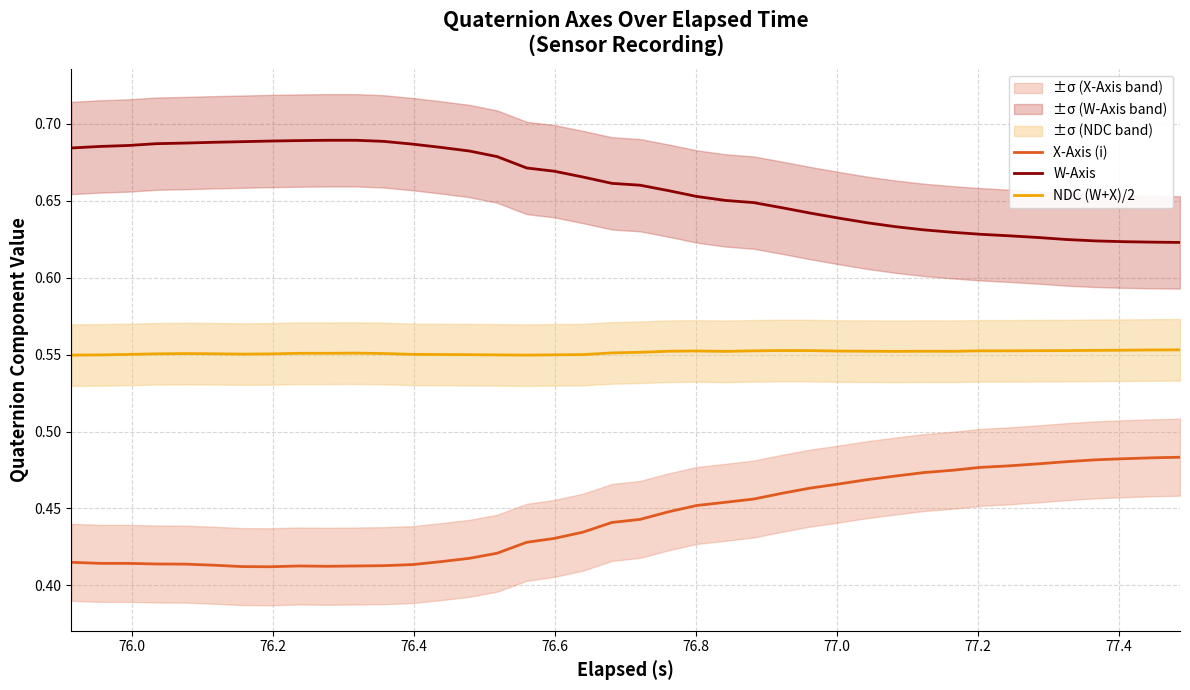

What are all the series names shown in the legend?

X-Axis (i), W-Axis, NDC (W+X)/2